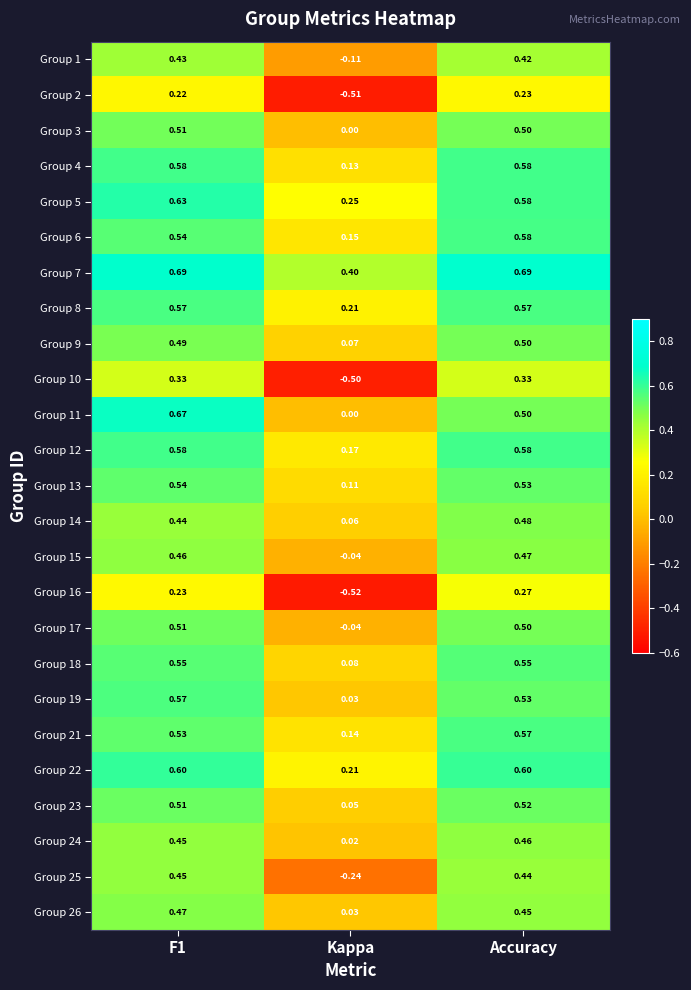

Which category has the lowest value across all series?

Kappa